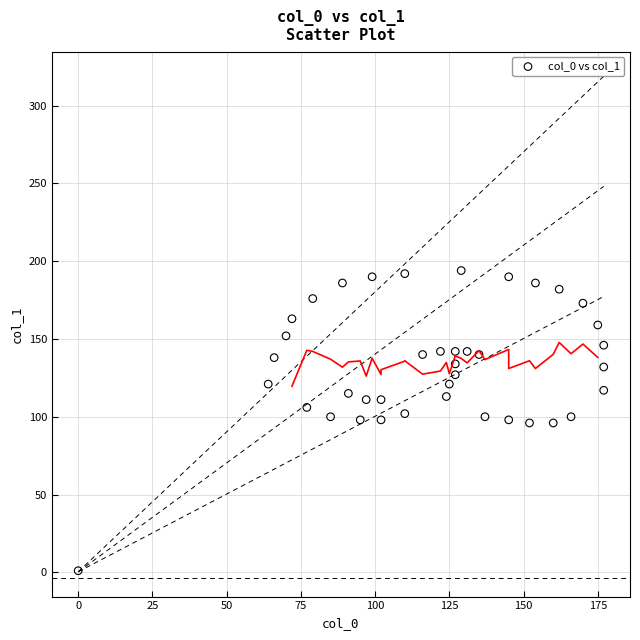

What is the range of Y values (max minus min)?

193